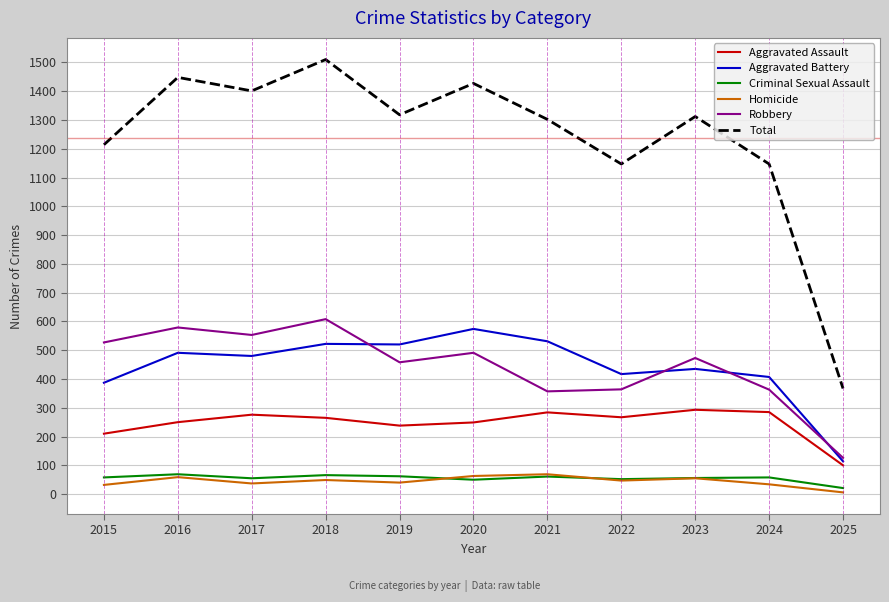

At which category is the sum across all series the highest?

2018